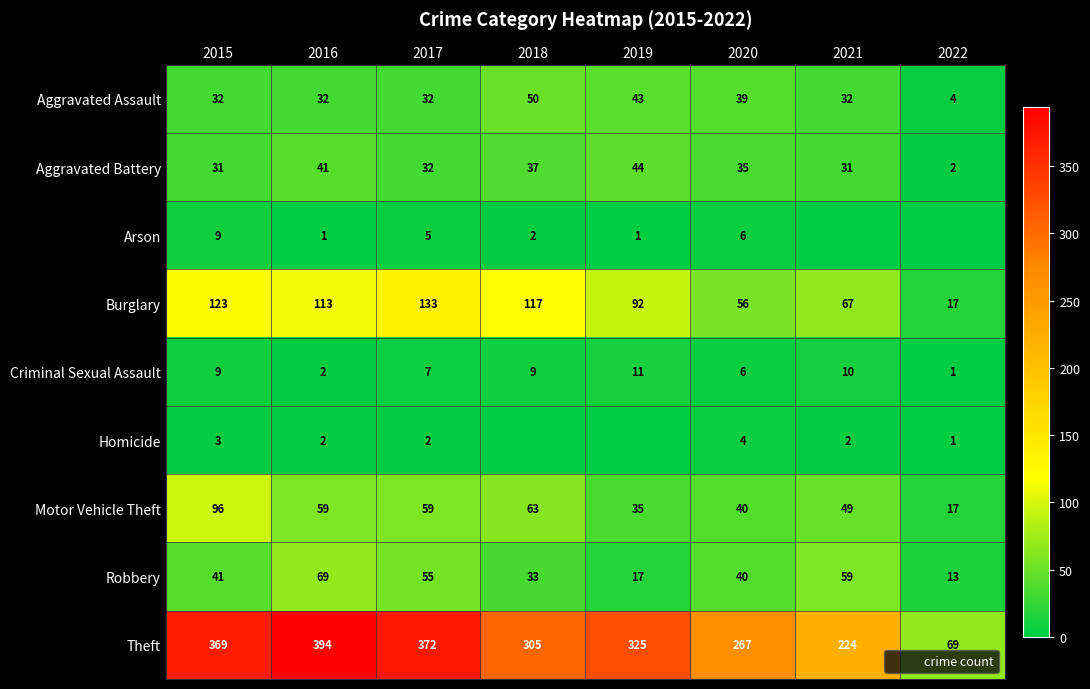

What is the total value across all series at 2021?

474